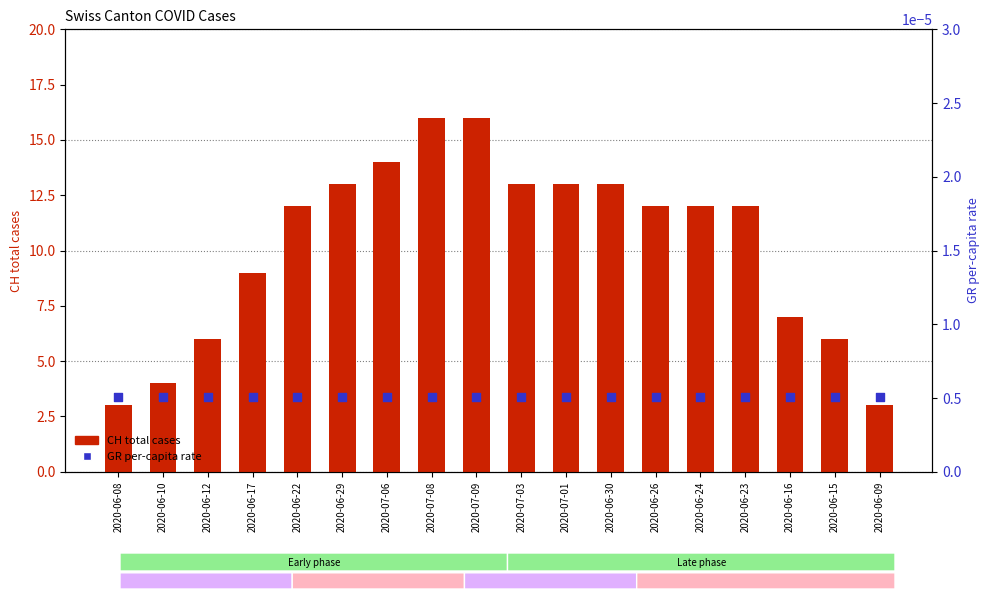

At which category is the sum across all series the highest?

2020-07-08